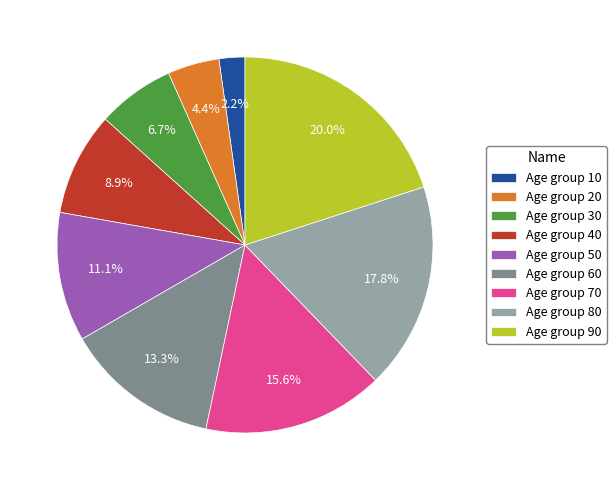

Is the sum of Age group 20 and Age group 90 greater than half?

No